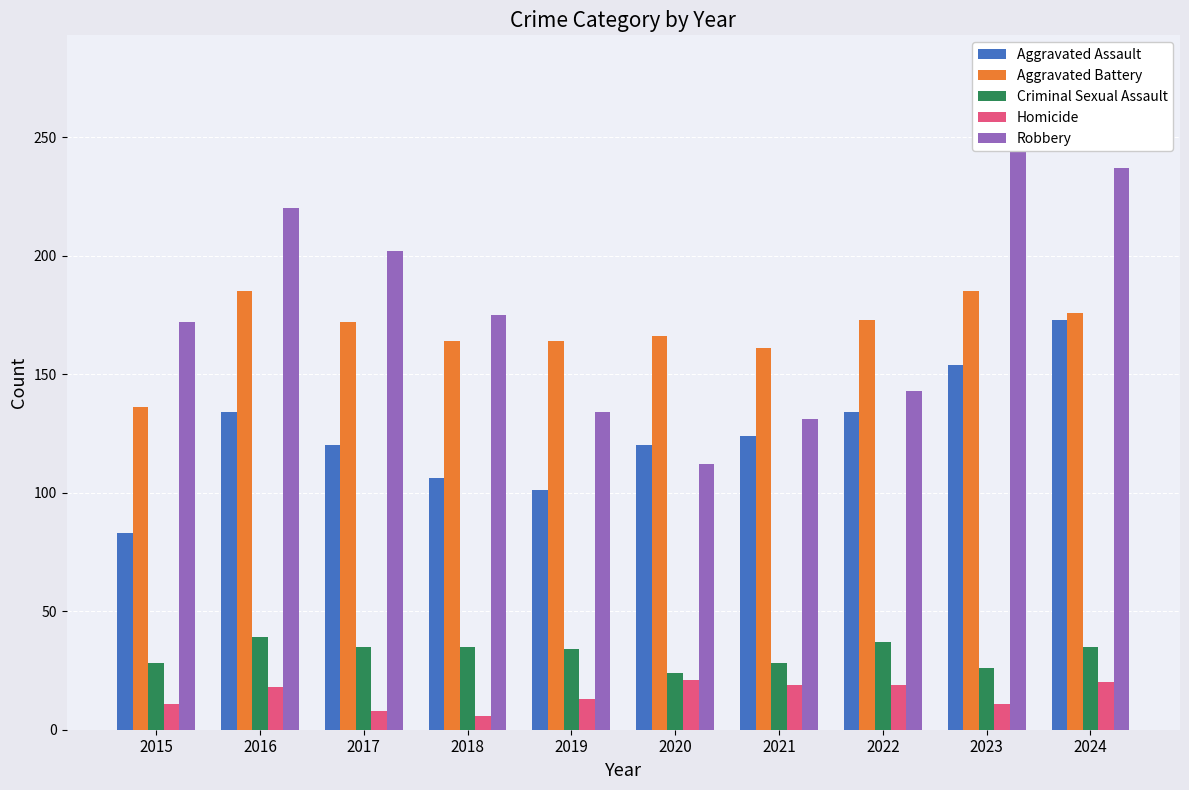

Which label corresponds to the largest value in the chart?

2023